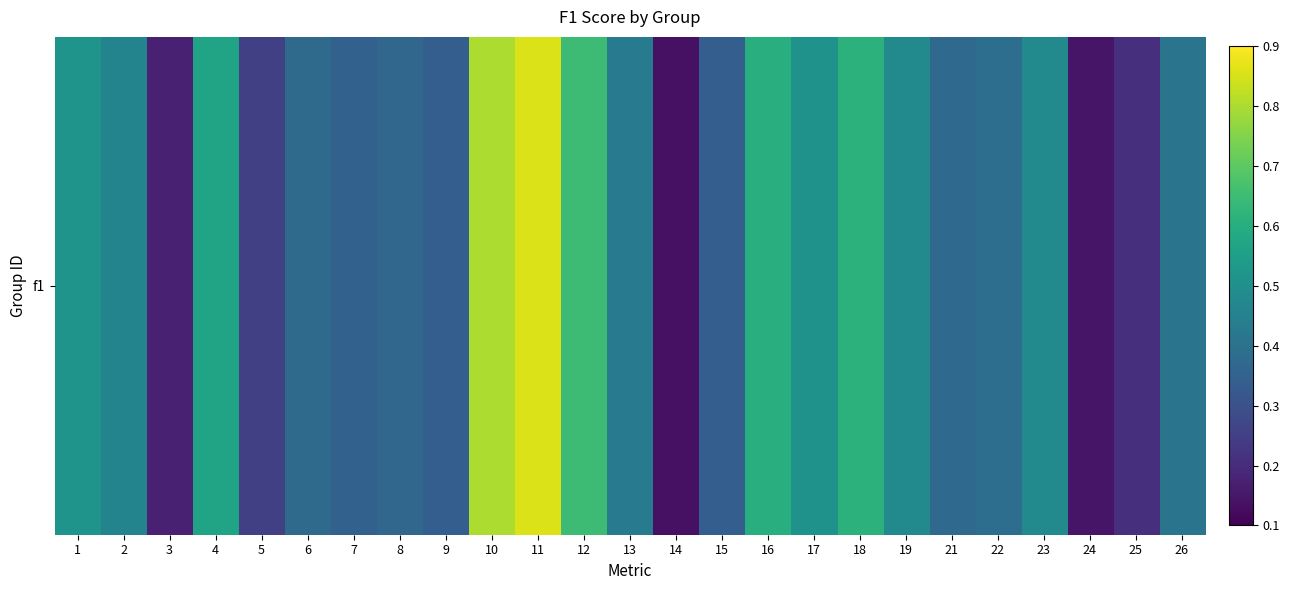

Which has a higher value, 14 or 9?

9